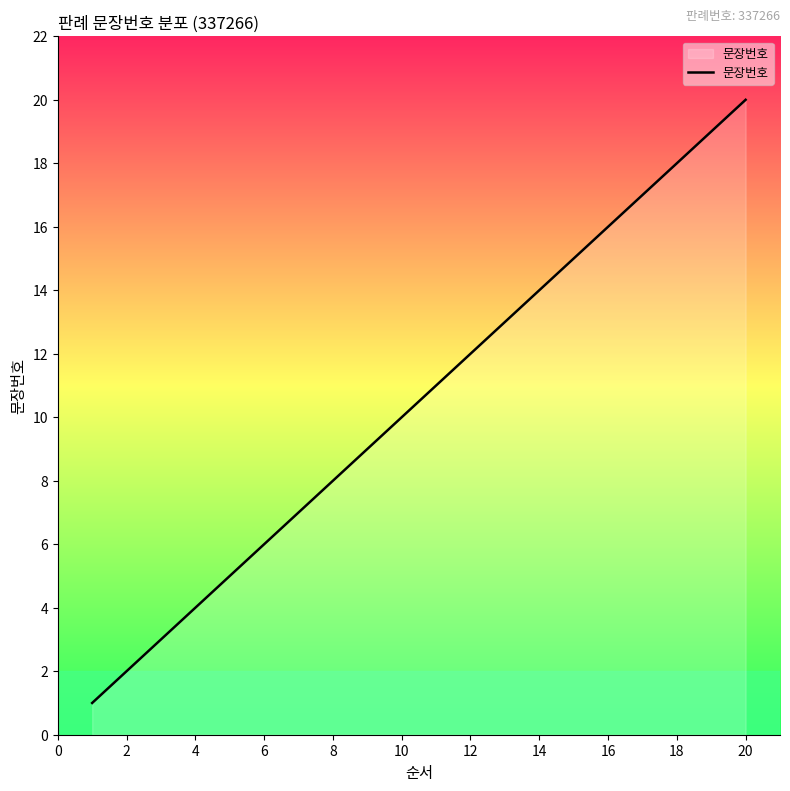

What is the greatest value displayed?

20